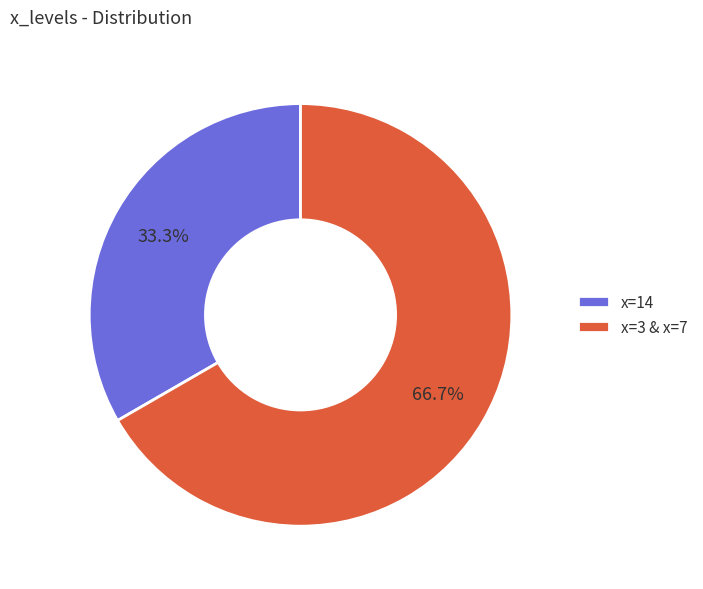

Combined, do x=14 and x=3 & x=7 account for over 50%?

Yes